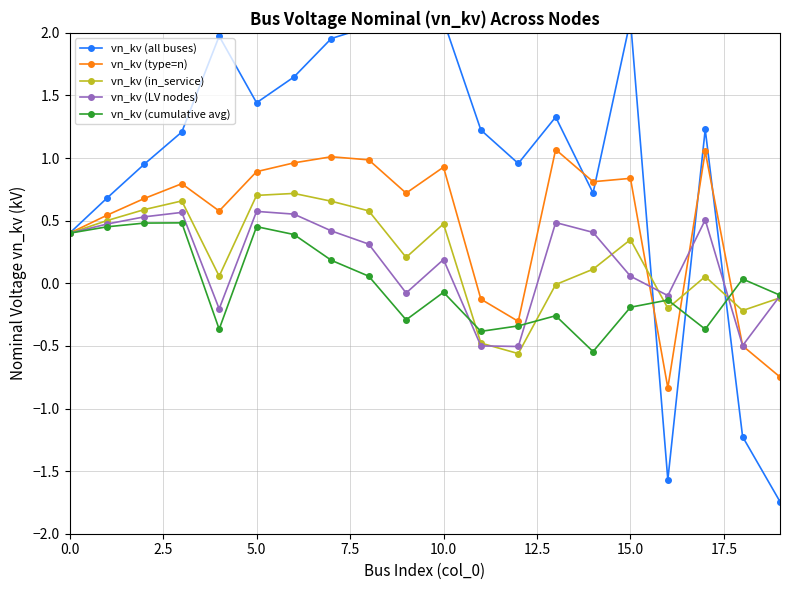

The vn_kv (type=n) series shows 1.6 at 5.0. True or false?

False